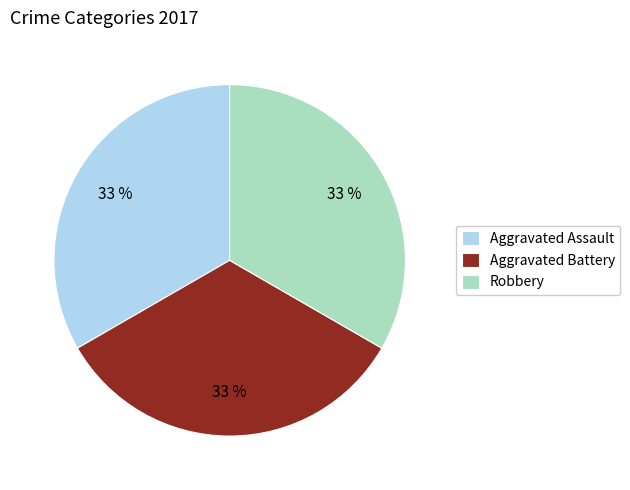

Is there a majority slice in this chart?

No